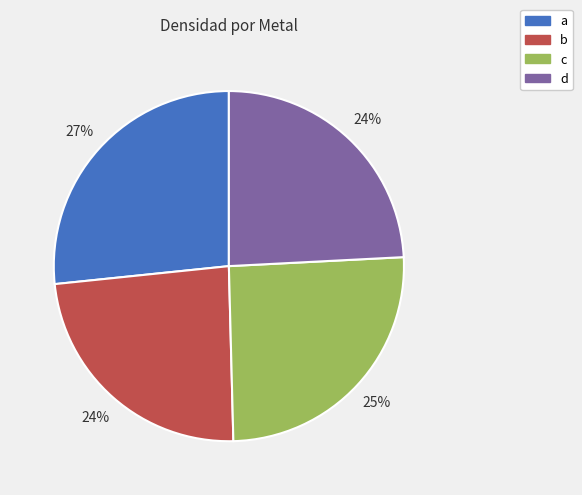

Does d represent more than half of the total?

No